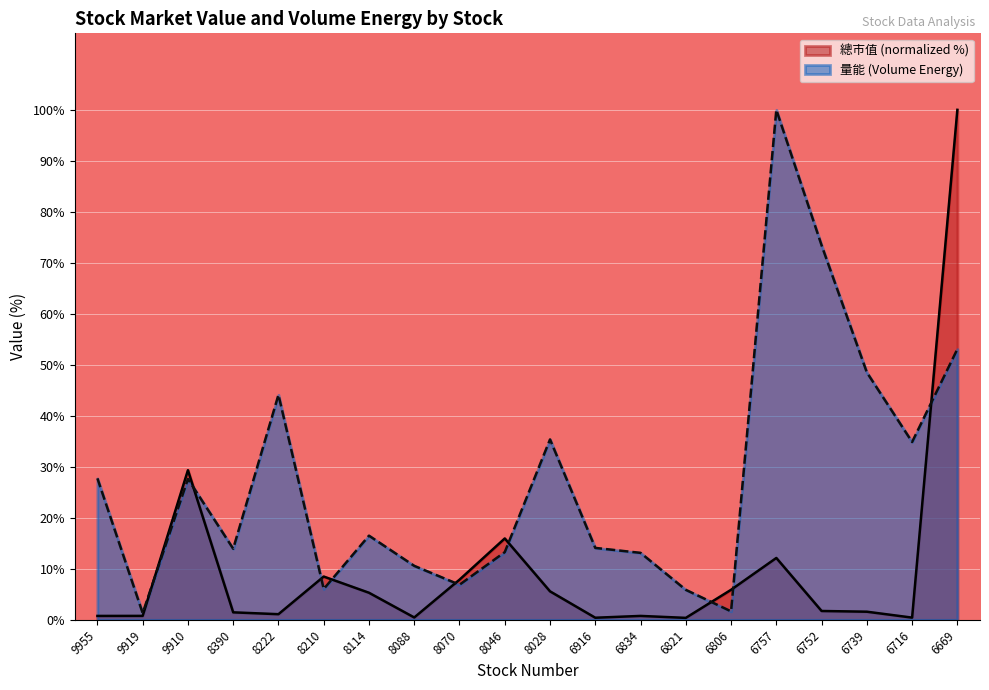

True or false: 總市值 has a value of 1.5 at 8390.

True